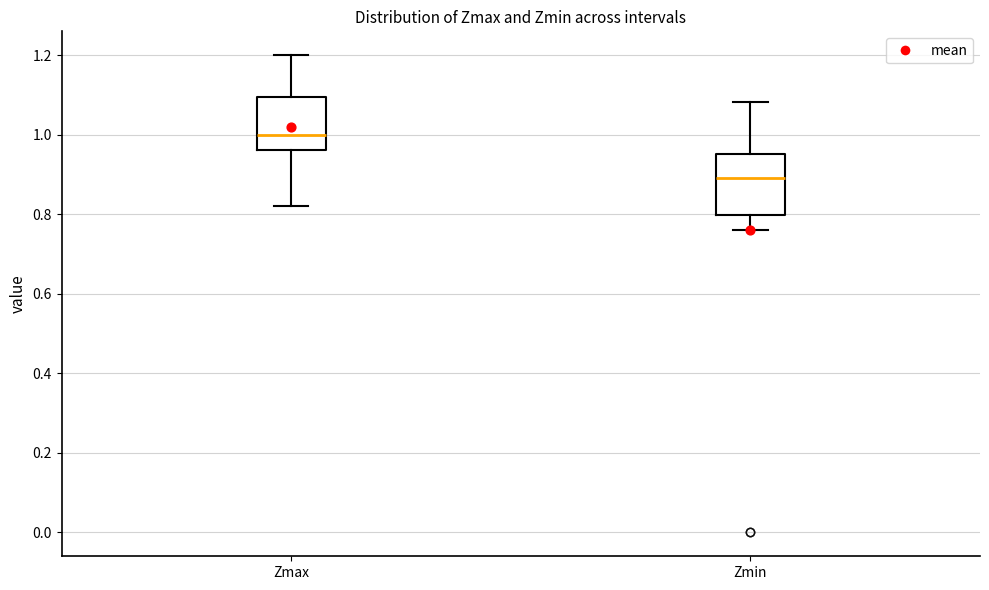

Where is the lower edge of the box for Zmax on the y-axis? The values are not printed on the chart, so give them approximately, as read against the axis.

0.96